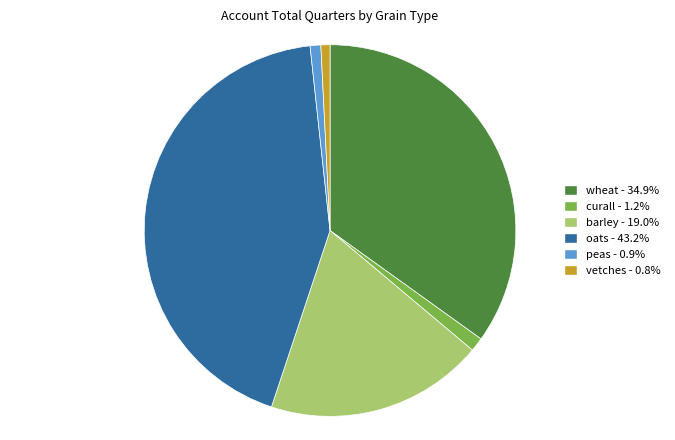

Does barley account for over 50% of the chart?

No